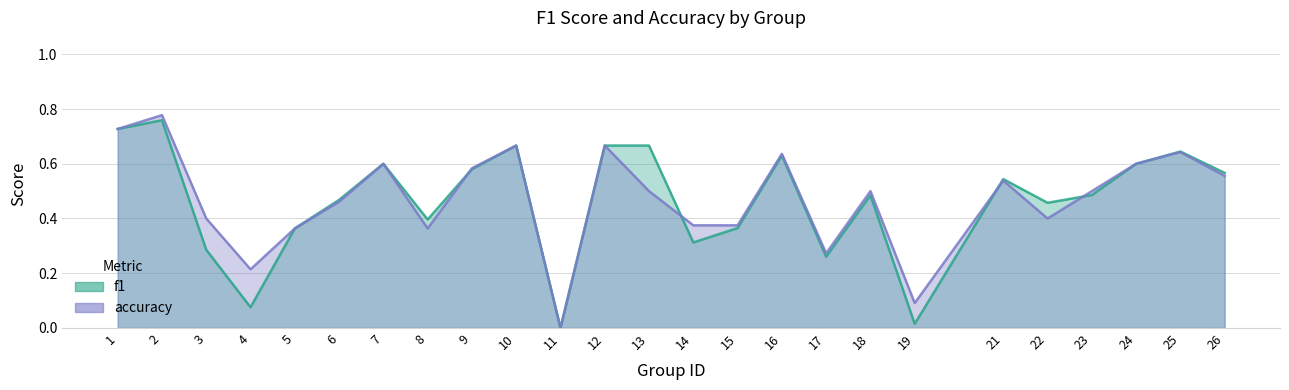

Reading left to right, what are all the values shown in this chart?

f1: 1=0.7	2=0.8	3=0.3	4=0.1	5=0.4	6=0.5	7=0.6	8=0.4	9=0.6	10=0.7	11=0.0	12=0.7	13=0.7	14=0.3	15=0.4	16=0.6	17=0.3	18=0.5	19=0.0	21=0.5	22=0.5	23=0.5	24=0.6	25=0.6	26=0.6
accuracy: 1=0.7	2=0.8	3=0.4	4=0.2	5=0.4	6=0.5	7=0.6	8=0.4	9=0.6	10=0.7	11=0.0	12=0.7	13=0.5	14=0.4	15=0.4	16=0.6	17=0.3	18=0.5	19=0.1	21=0.5	22=0.4	23=0.5	24=0.6	25=0.6	26=0.6